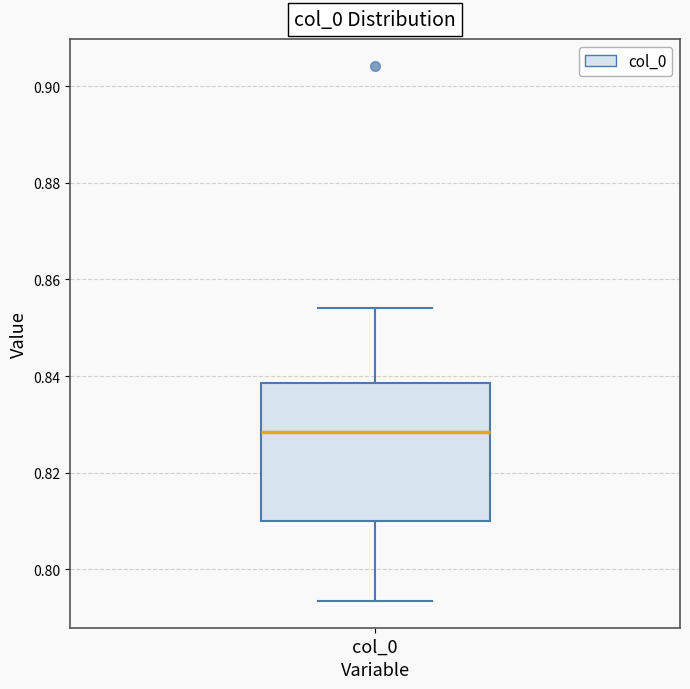

Transcribe this box plot: give where the median line is, the range the box spans, and where the two whiskers end, as read against the y-axis. The values are not printed on the chart, so give them approximately, as read against the axis.

median 0.828, box 0.810 to 0.838, whiskers 0.794 to 0.854